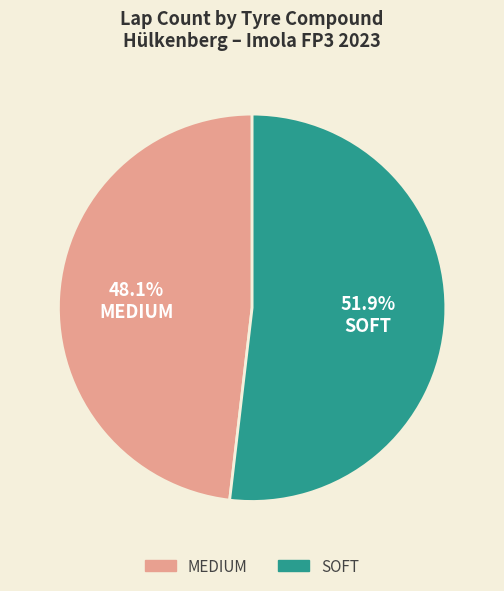

Which category has the biggest portion of the pie?

SOFT